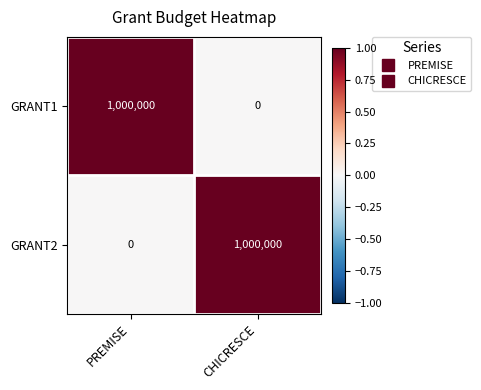

What is the sum of the GRANT1 values at CHICRESCE and PREMISE?

1000000